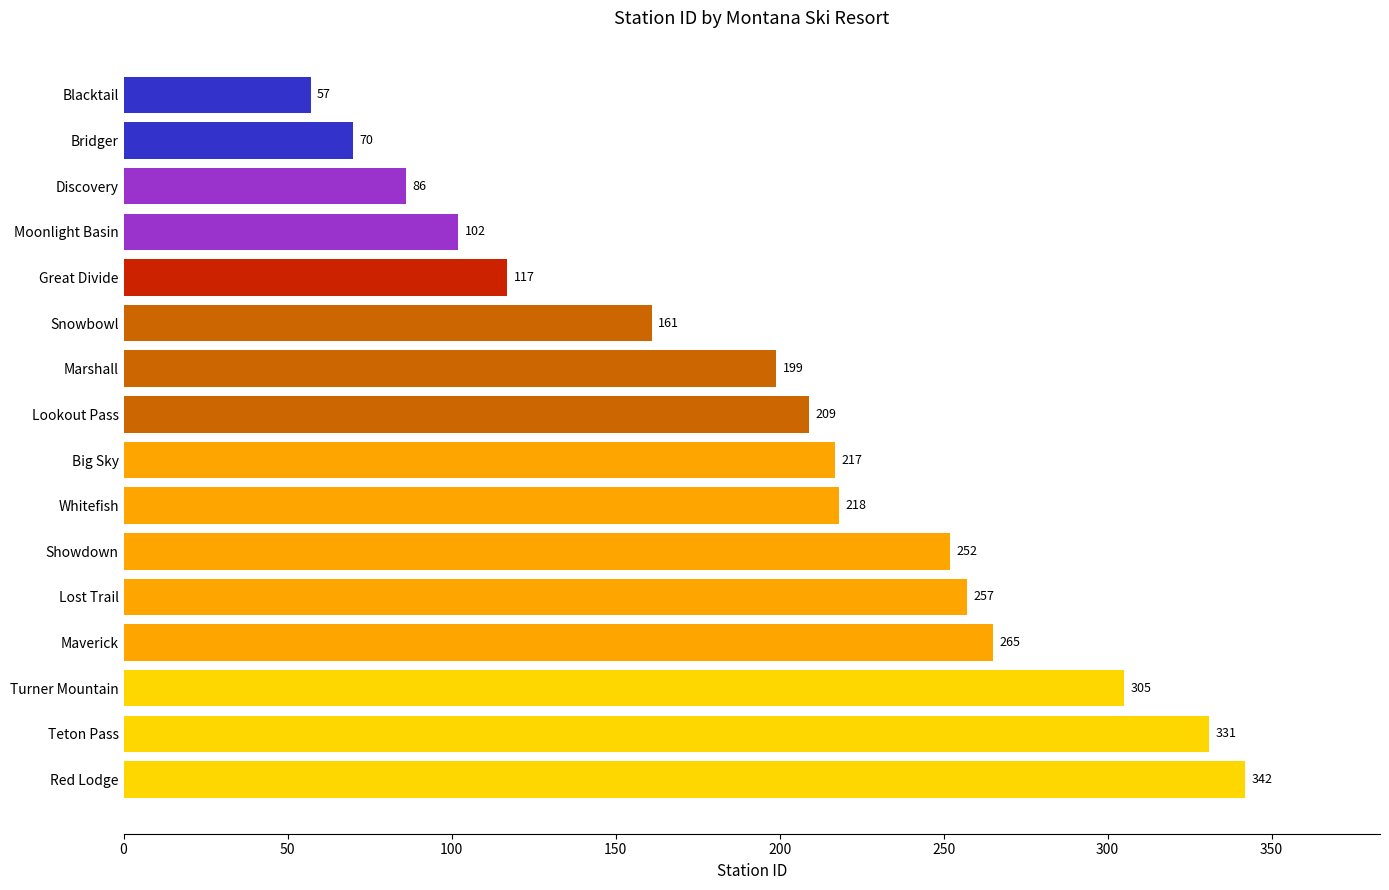

What is the change in value from Turner Mountain to Marshall?

-106